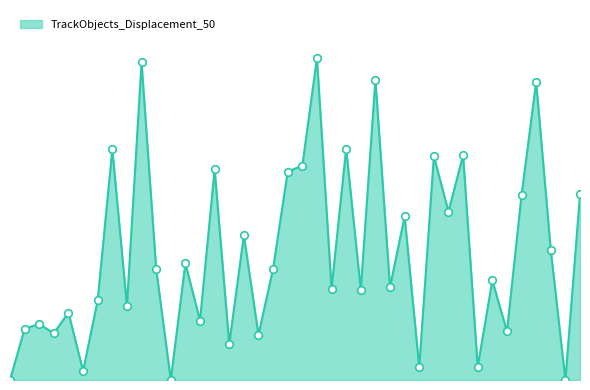

Does the chart have visible grid lines?

No